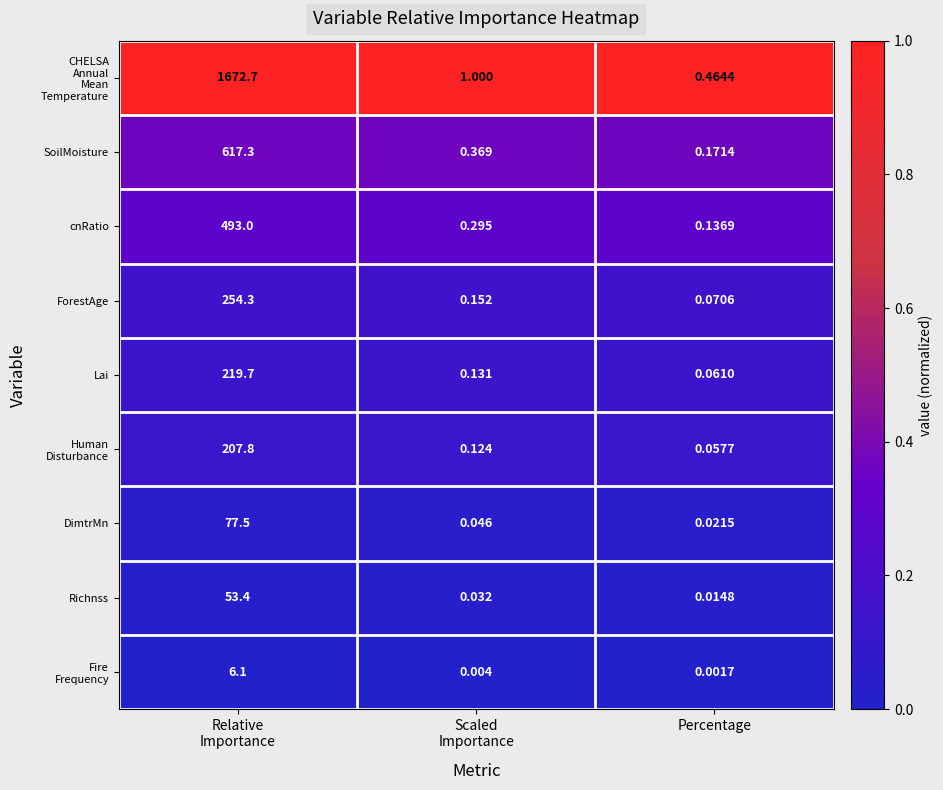

Which category has the lowest value in the SoilMoisture series?

Percentage